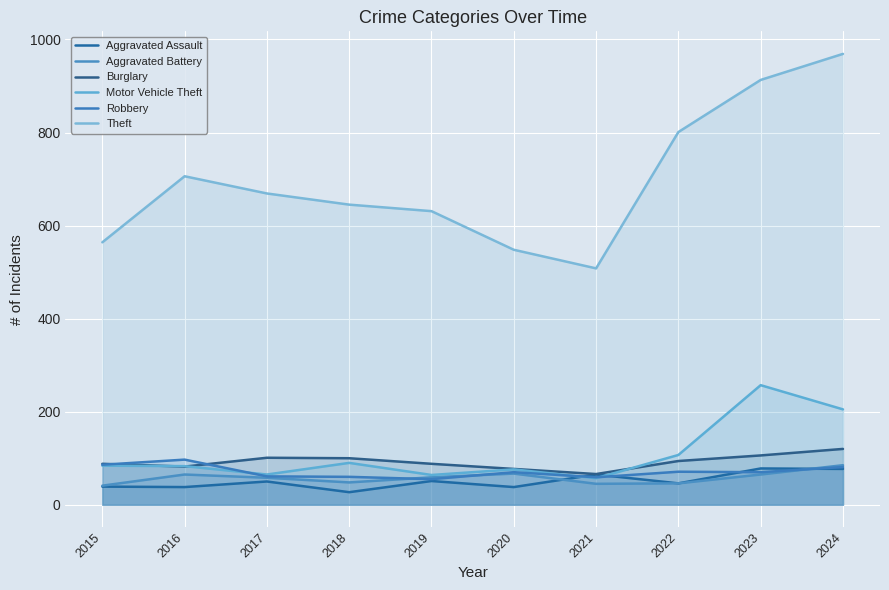

Does the chart display data point markers on the line(s)?

No